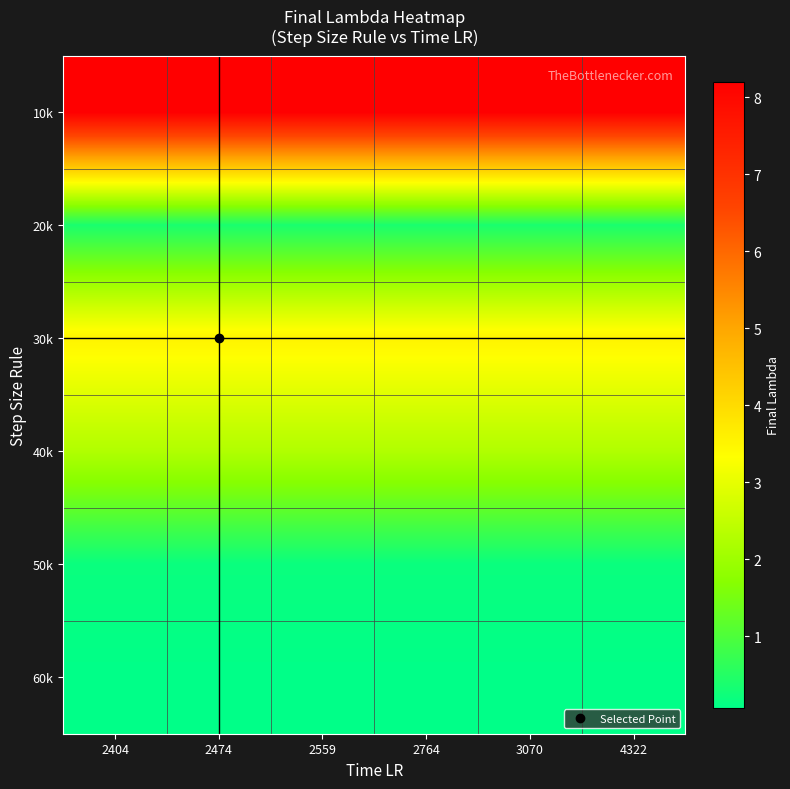

At how many categories does at least one series exceed 5?

6